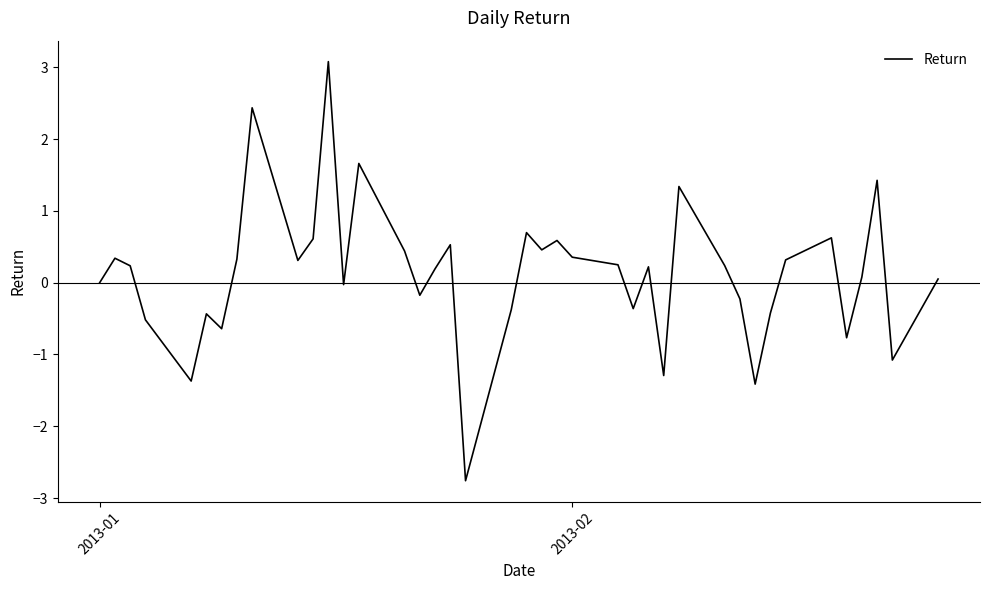

What is the minimum value shown in the chart?

-2.8